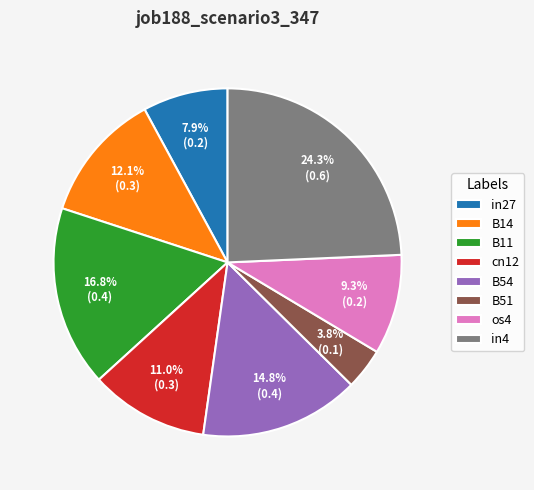

Rank the categories by value from highest to lowest.

in4, B11, B54, B14, cn12, os4, in27, B51